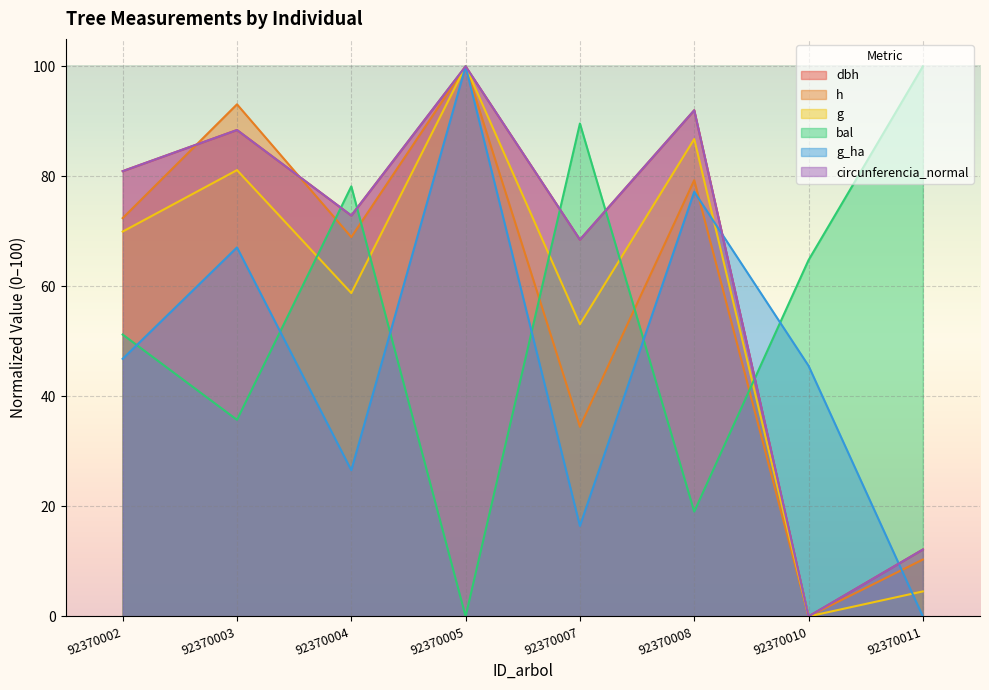

True or false: dbh has more than 2 interior local peaks.

True